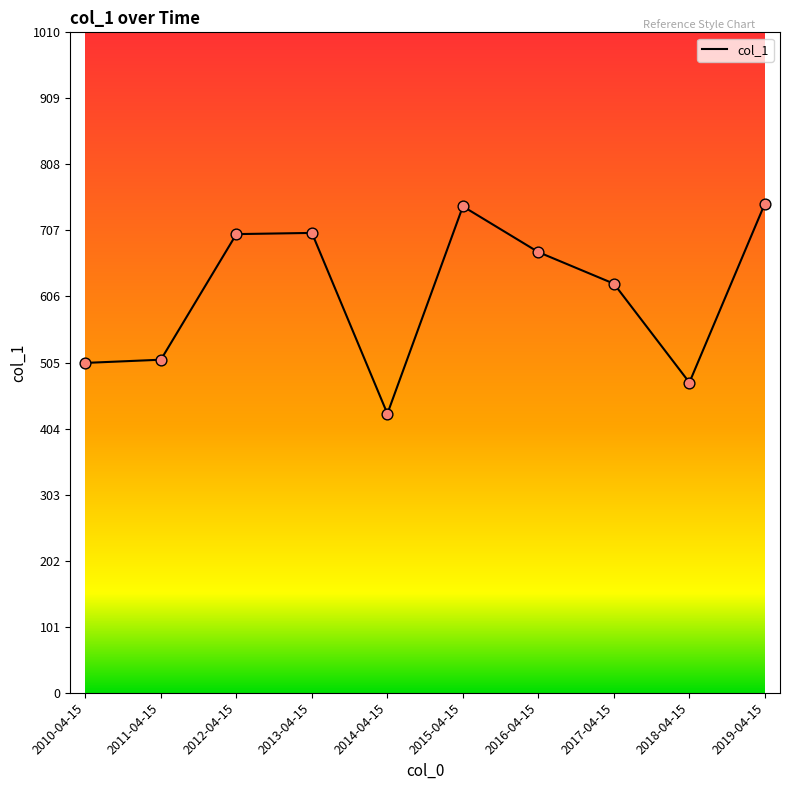

Approximately how many times larger is the value at 2019-04-15 compared to 2015-04-15?

1.0